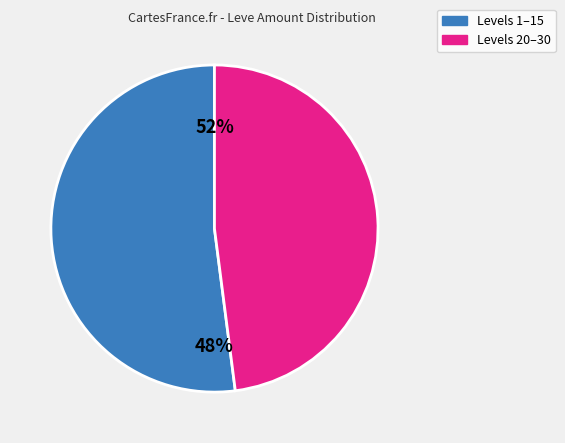

Does Level 25 represent more than half of the total?

No